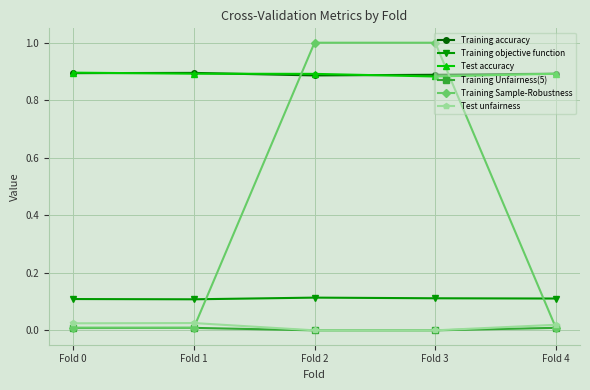

Is this an area chart (filled region under the line)?

No